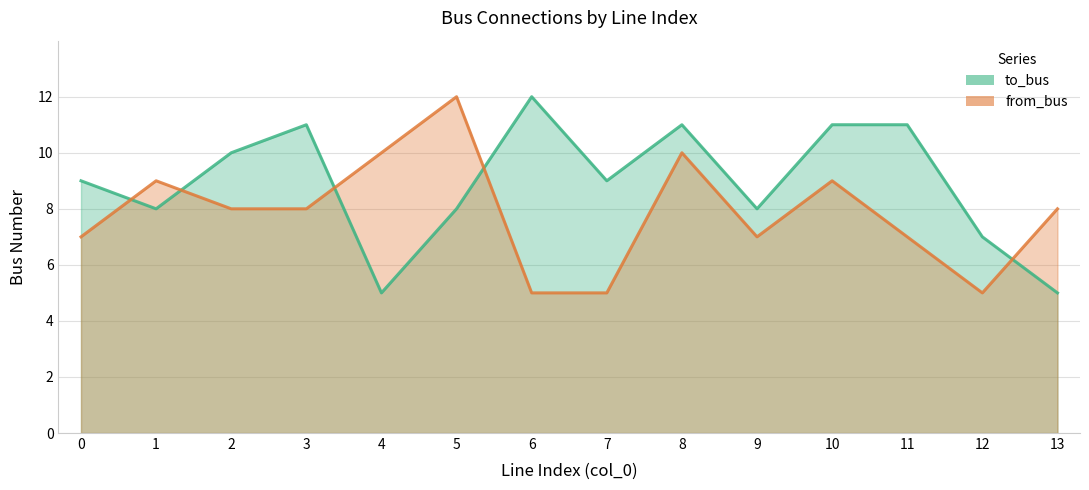

At which category is the sum across all series the highest?

8